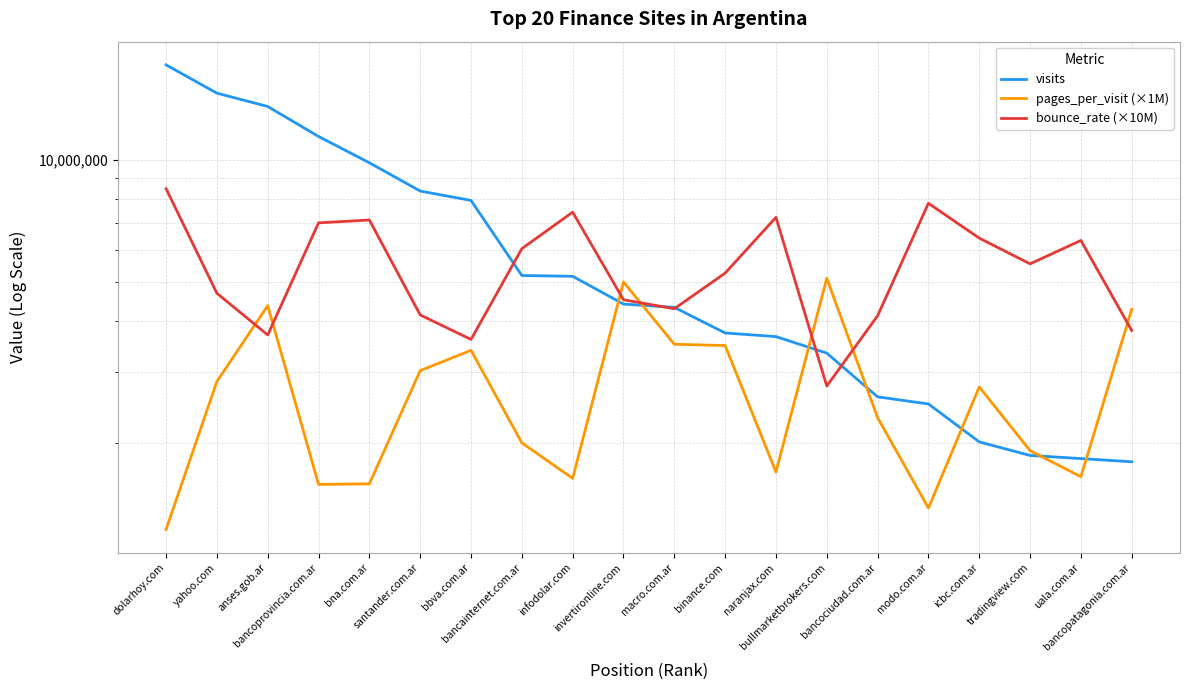

Which series has the largest total across all categories?

visits